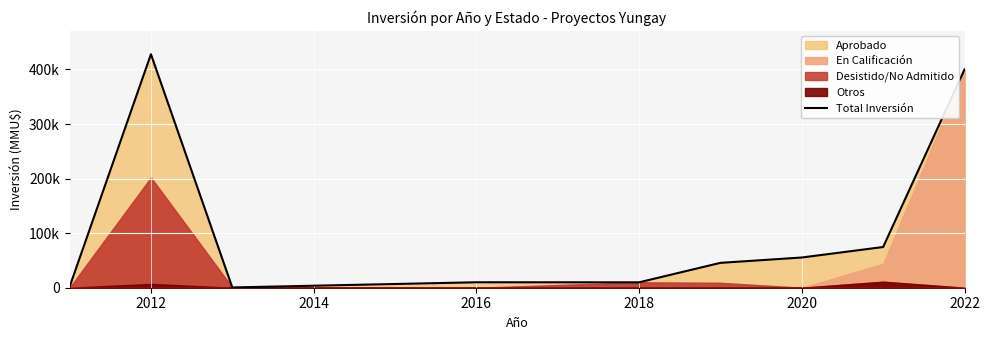

What position from the right is 2014?

7